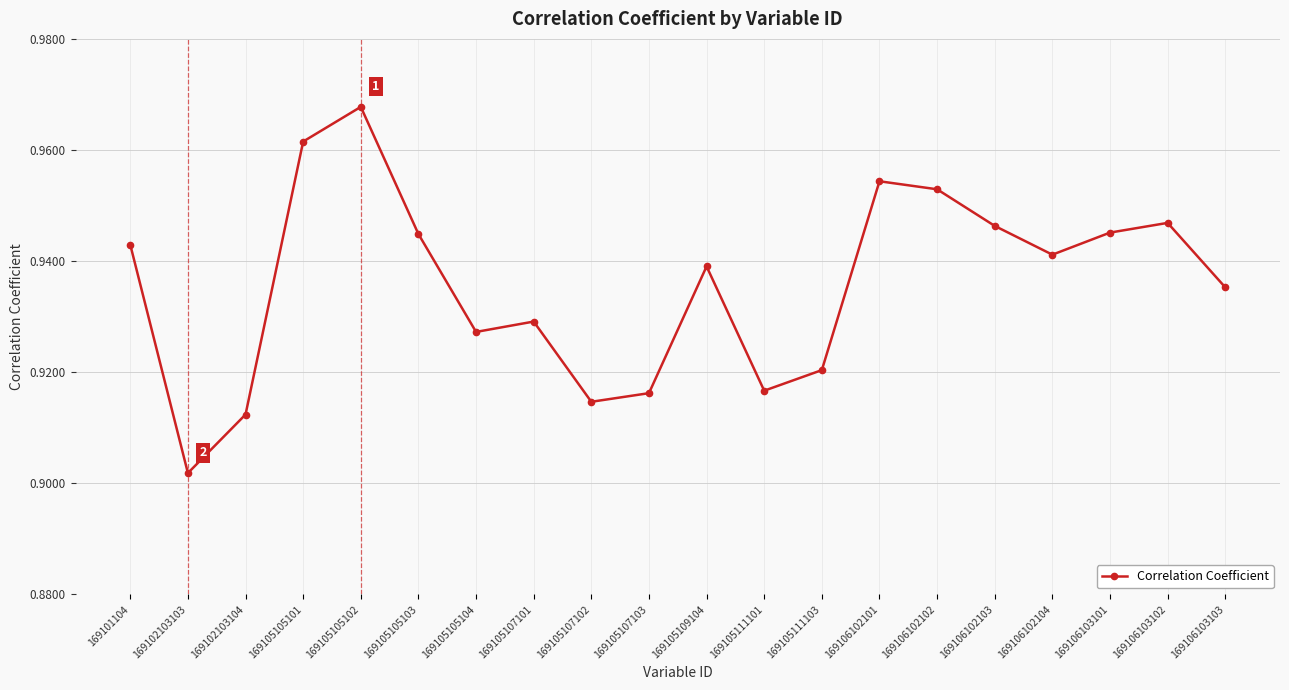

The value at 169105109104 is 0.3. True or false?

False